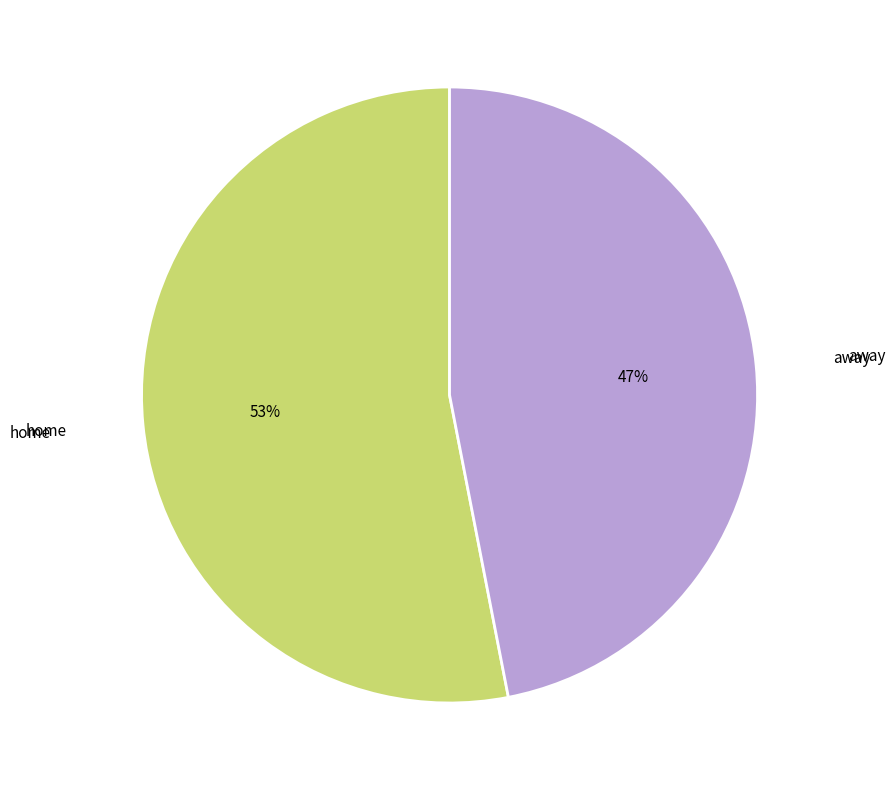

To the nearest percent, what is the difference between the largest and smallest slice percentages?

6%